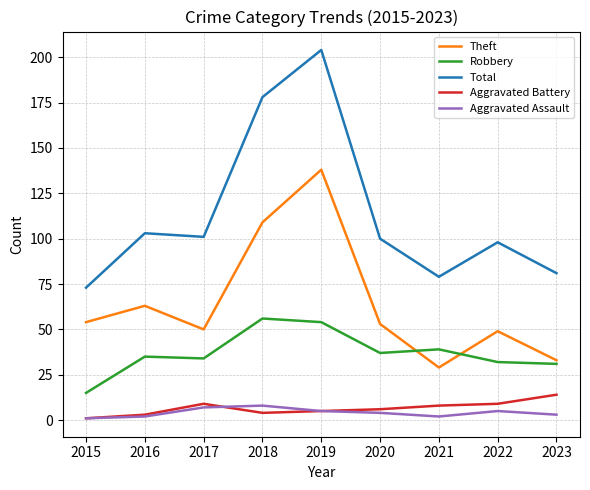

Reading right to left, what are all the values shown in this chart?

Theft: 33	49	29	53	138	109	50	63	54
Robbery: 31	32	39	37	54	56	34	35	15
Total: 81	98	79	100	204	178	101	103	73
Aggravated Battery: 14	9	8	6	5	4	9	3	1
Aggravated Assault: 3	5	2	4	5	8	7	2	1